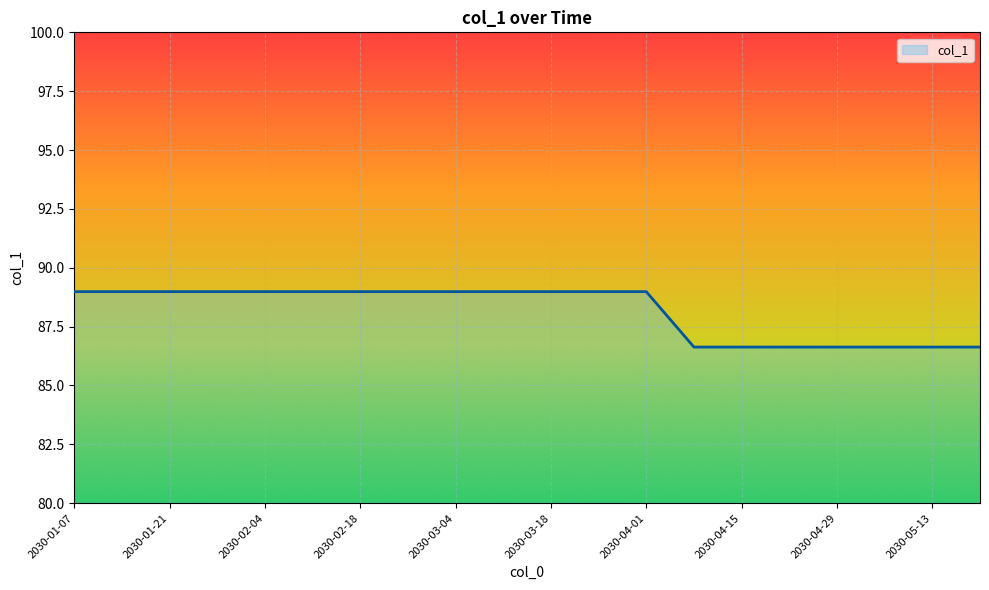

What is the difference between the maximum and minimum values?

2.4